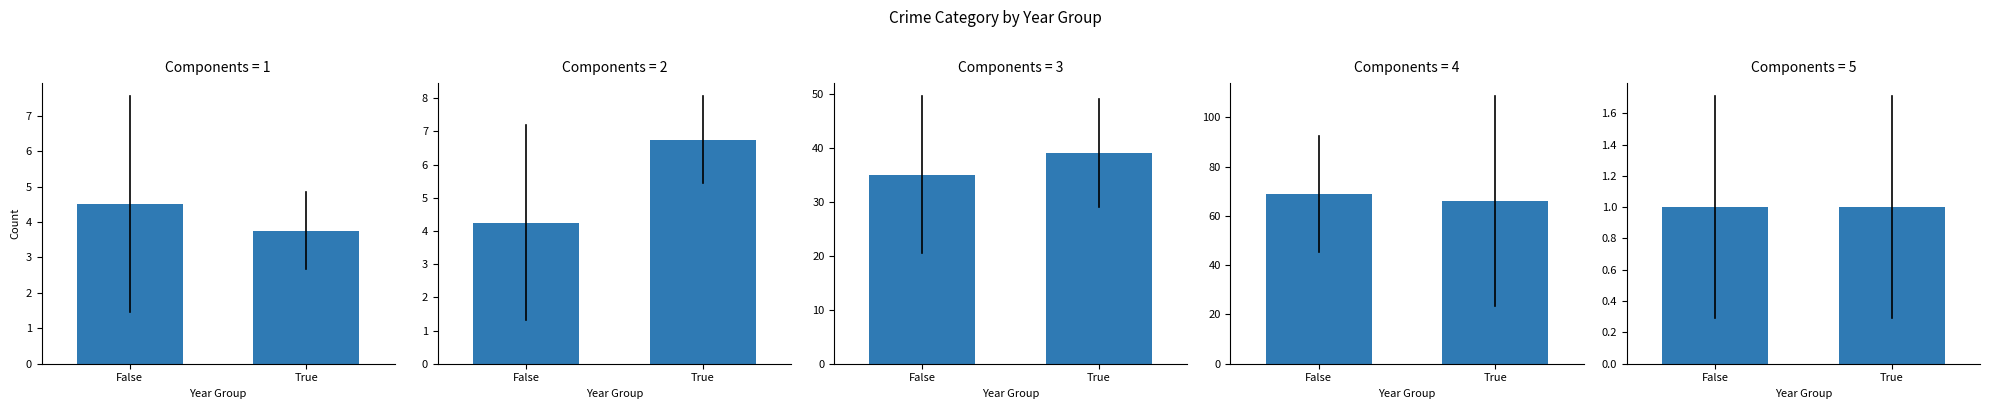

How many series are shown in this chart?

5